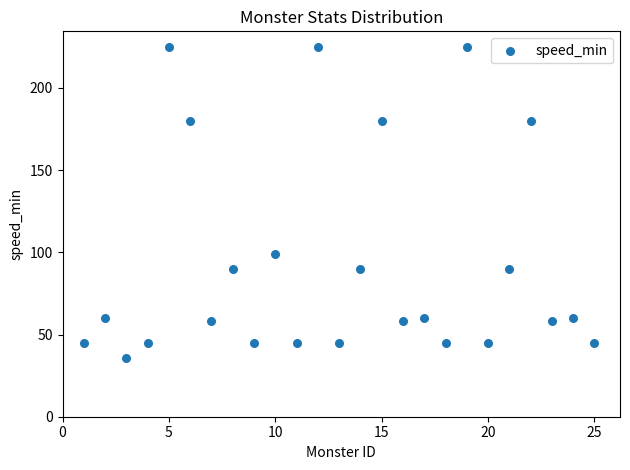

What Y value in the scatter plot is closest to 130?

99